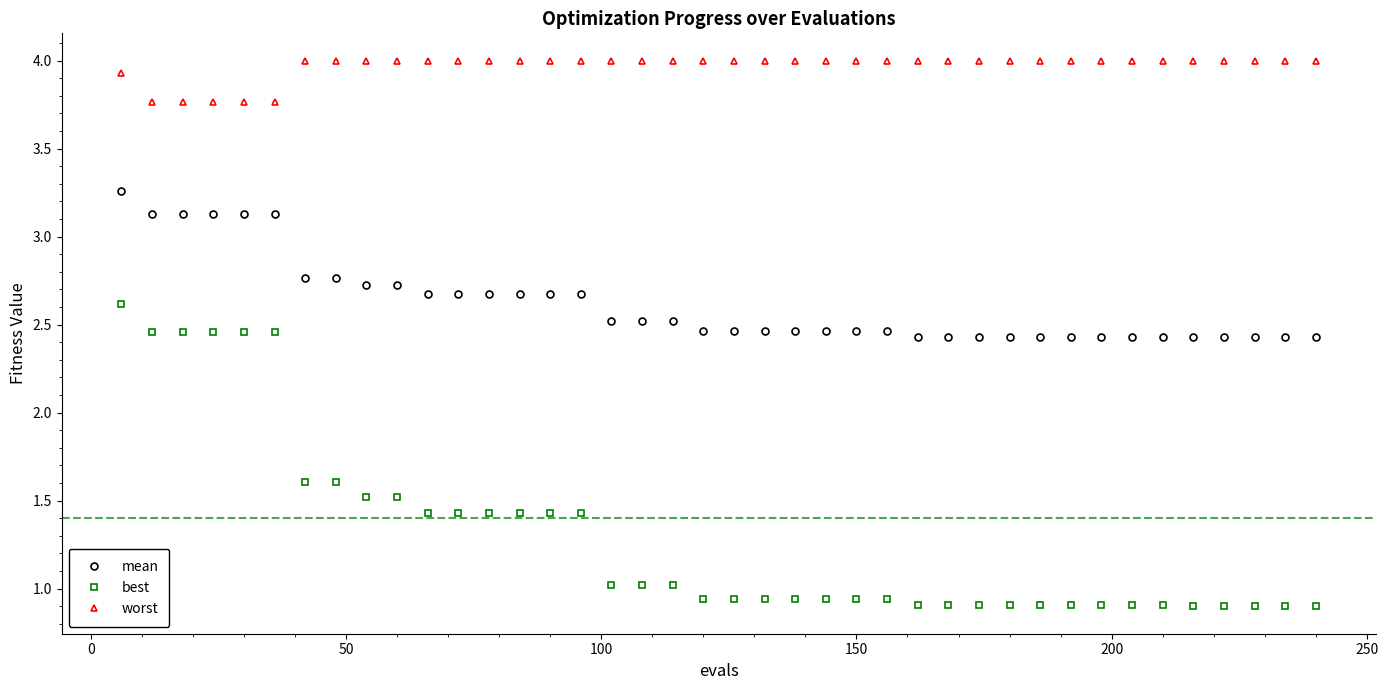

Which series has the widest spread of values?

best